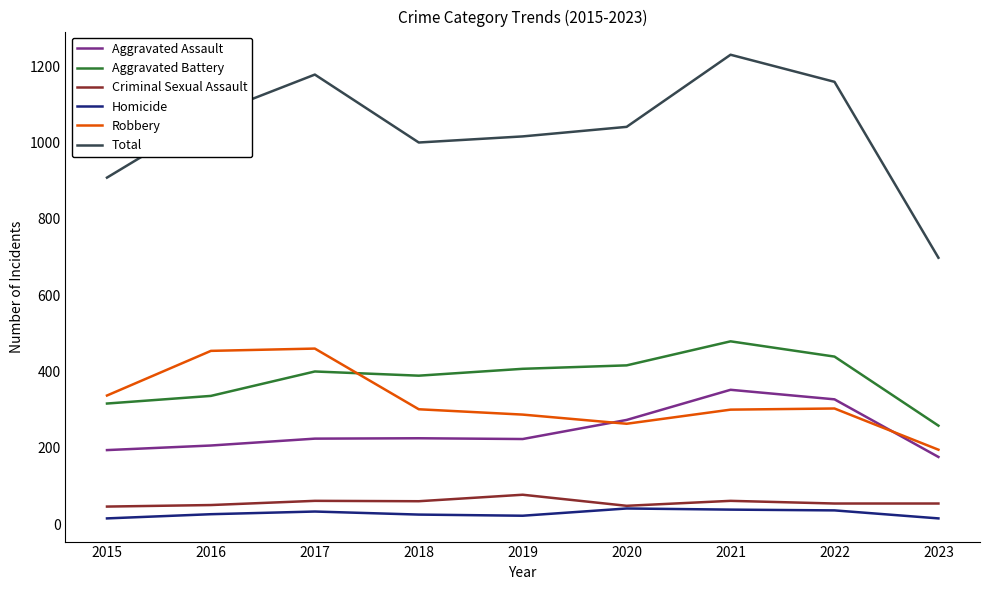

What is the maximum value for Criminal Sexual Assault?

77